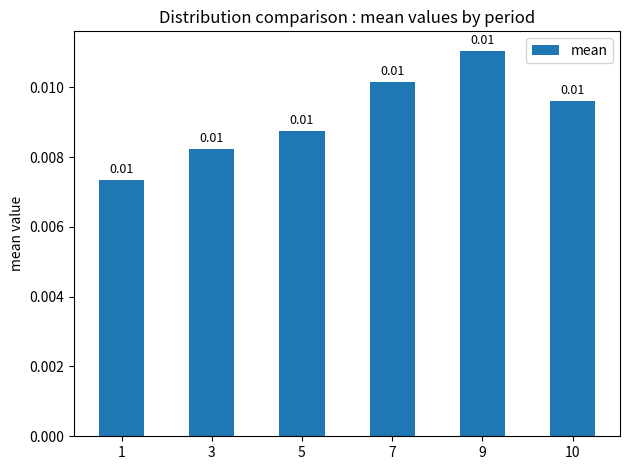

At which category does the chart reach its minimum across all series?

1